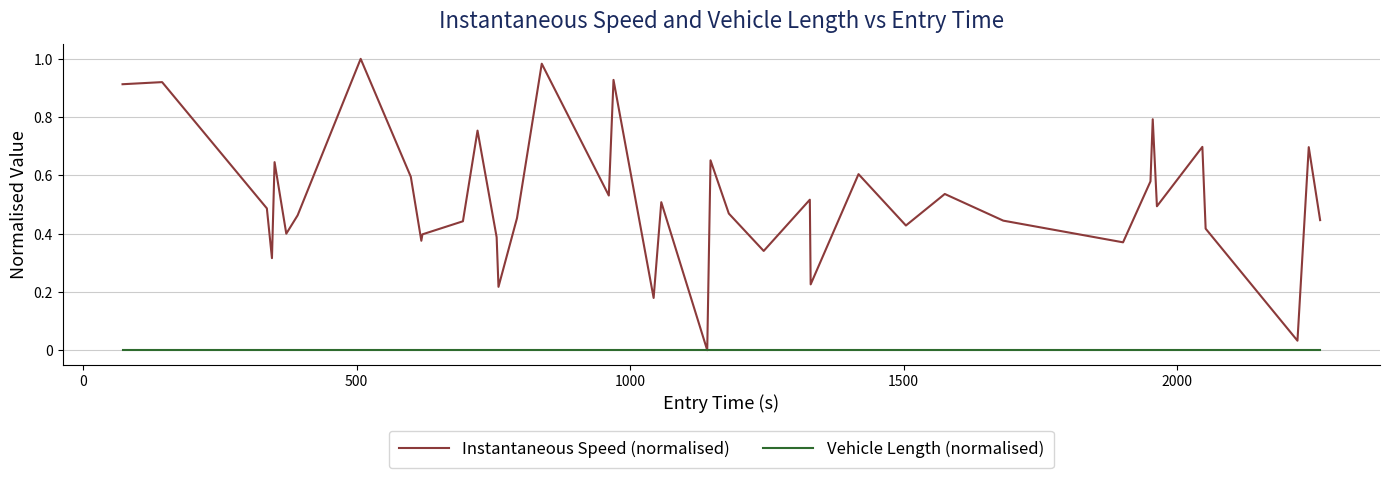

Which series has the largest range (max minus min)?

Instantaneous Speed (normalised)